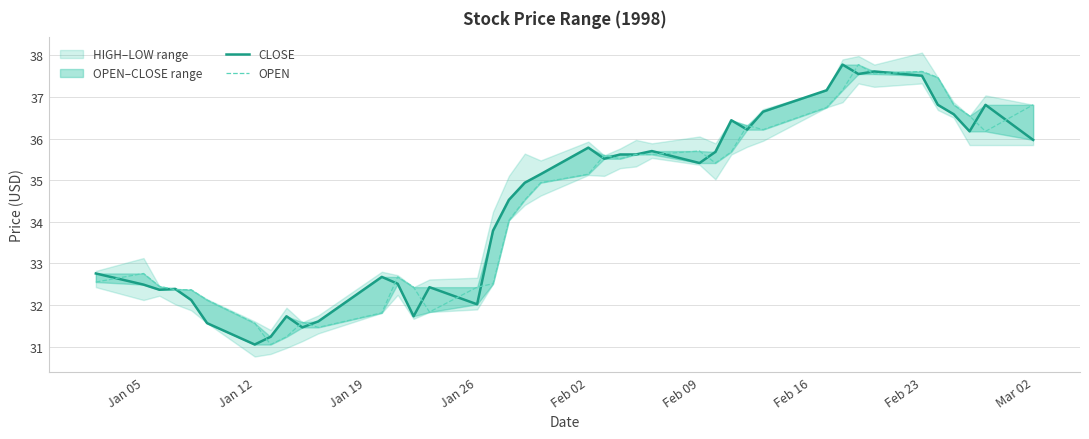

What is the value of the CLOSE point at the 14th from the left?

31.7